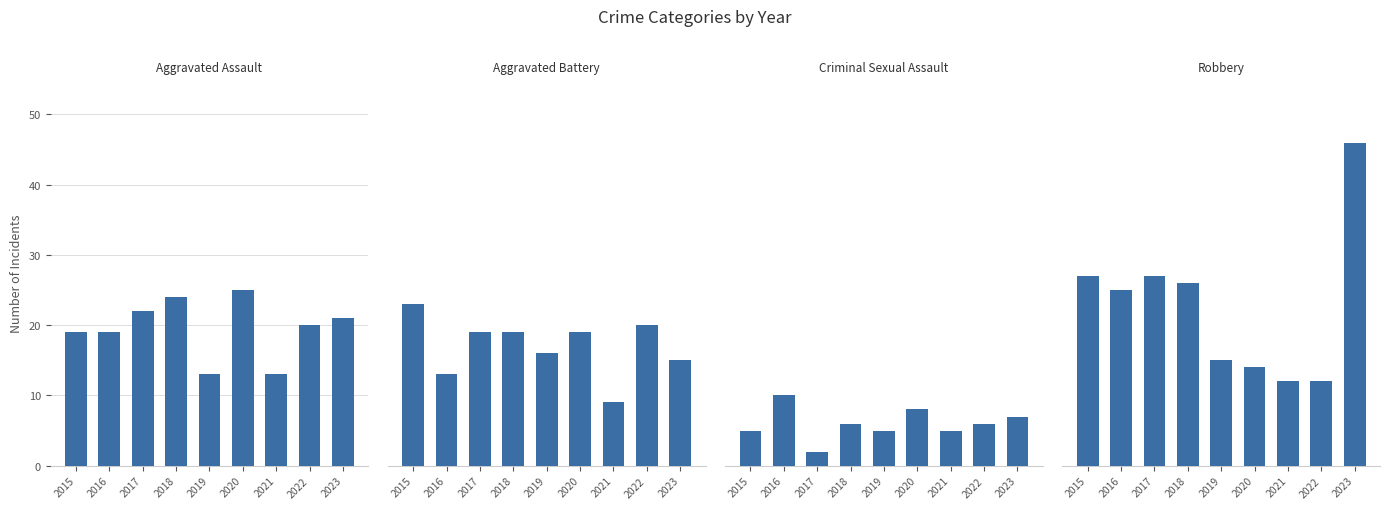

What is the difference between the Aggravated Assault values at 2022 and 2020?

5